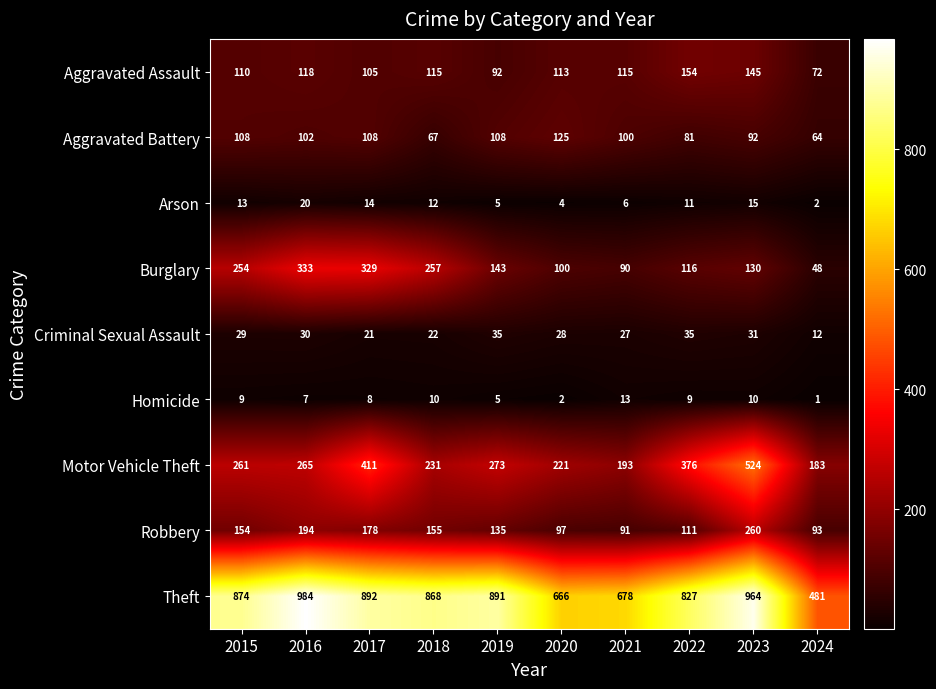

The value of Theft at 2018 is 573. True or false?

False